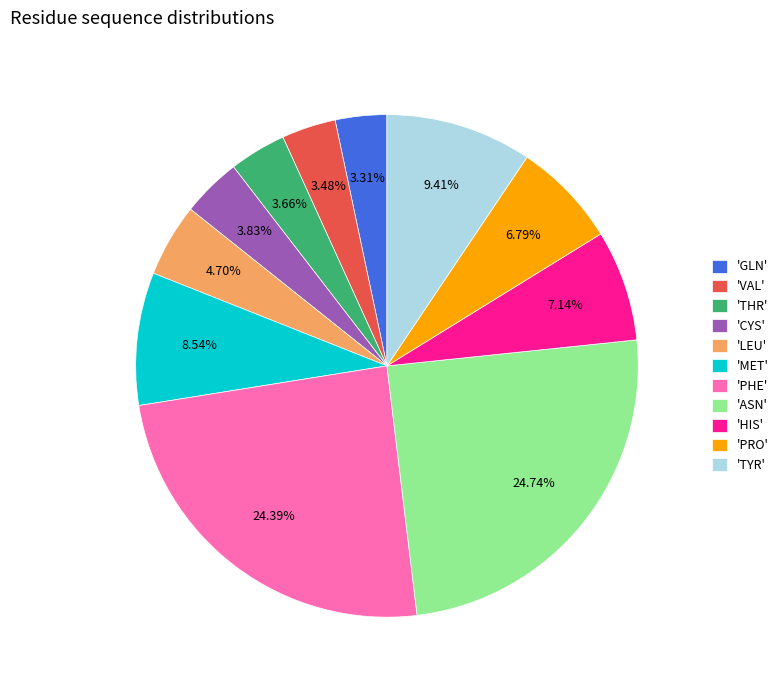

Is 'LEU' the majority of the pie?

No